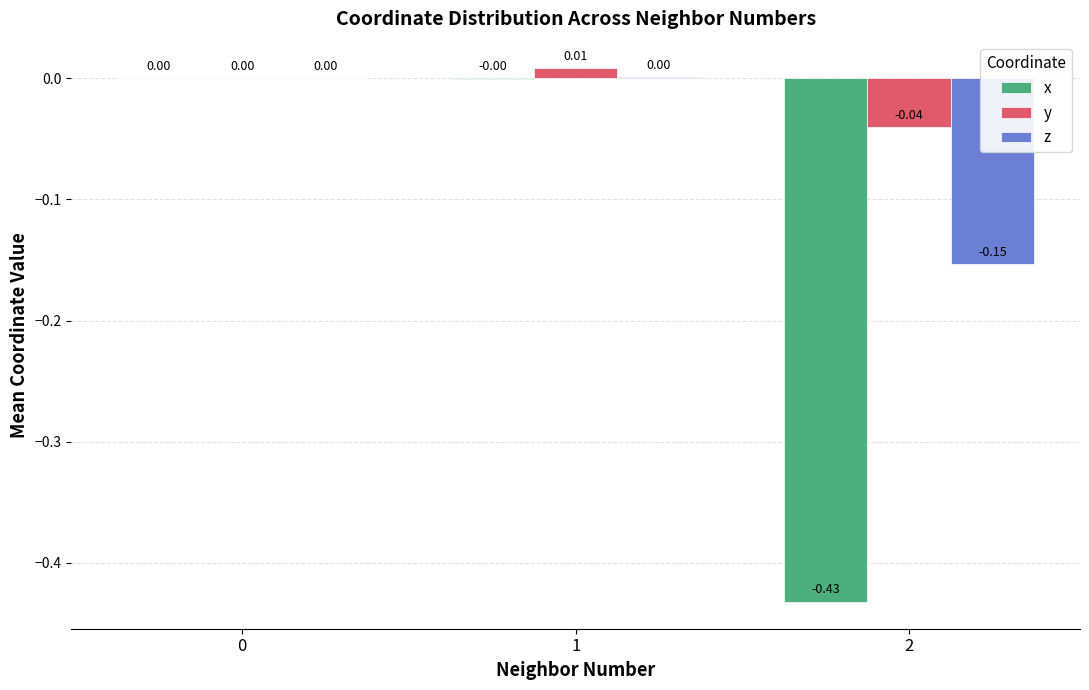

Which series has the largest range (max minus min)?

x